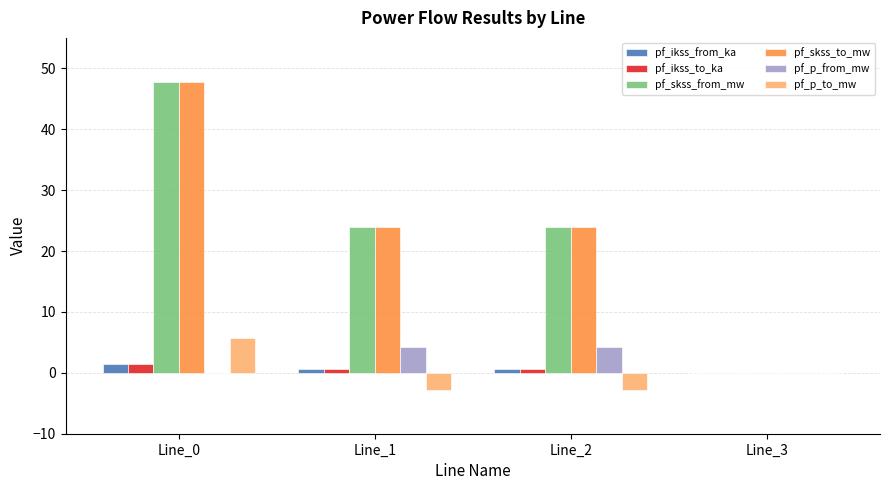

The value of pf_p_to_mw at Line_2 is -2.8. True or false?

True